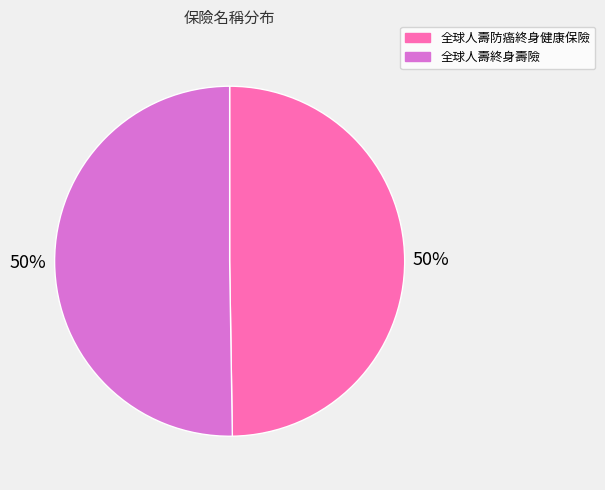

What percentage is the 全球人壽防癌終身健康保險 slice, to the nearest percent?

50%